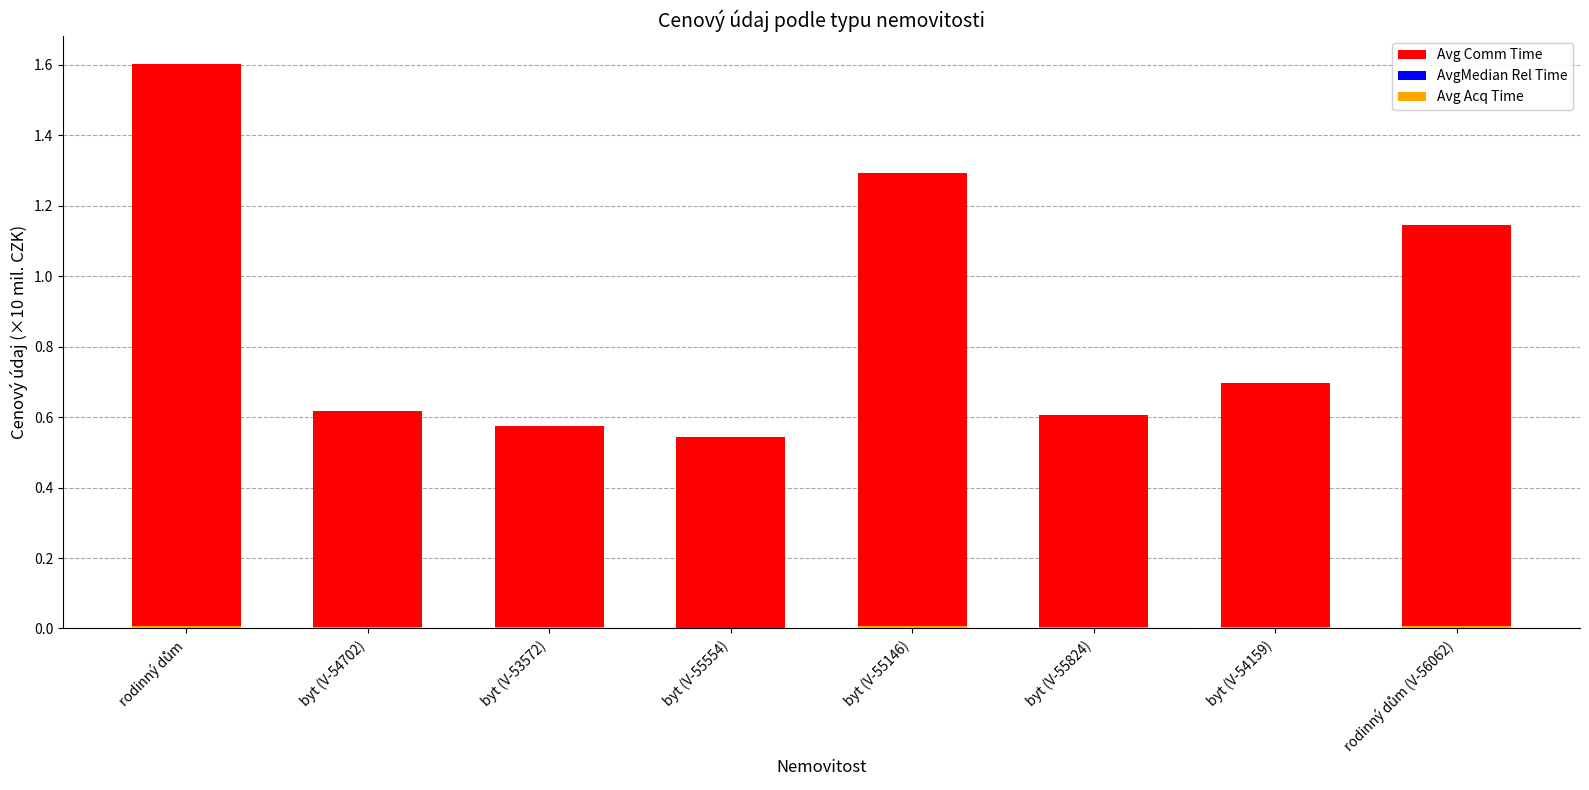

Rank the series at byt (V-55146) from lowest to highest value.

AvgMedian Rel Time, Avg Acq Time, Avg Comm Time